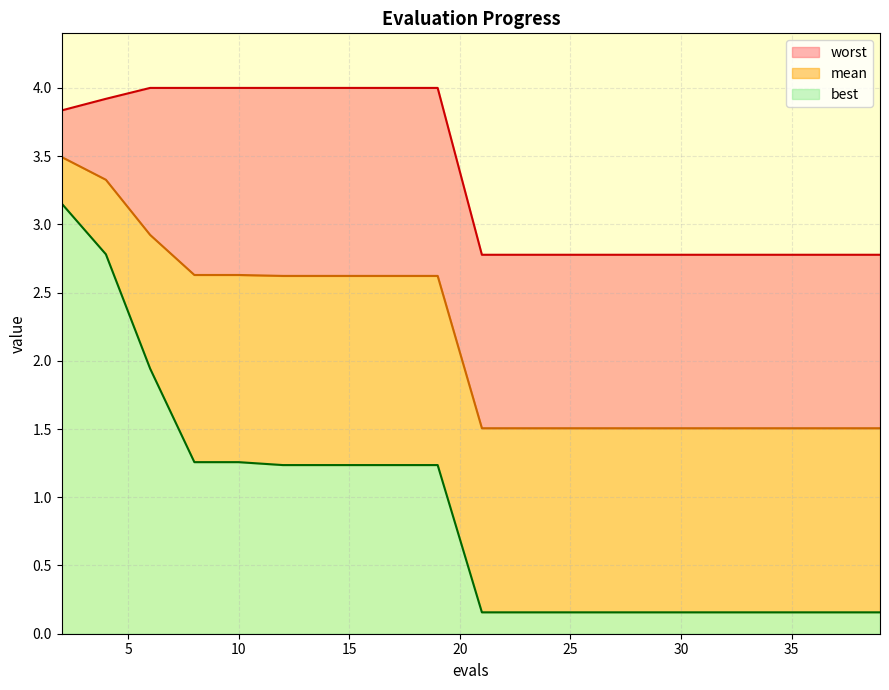

What is the difference between the second highest and second lowest values in the best series?

2.6